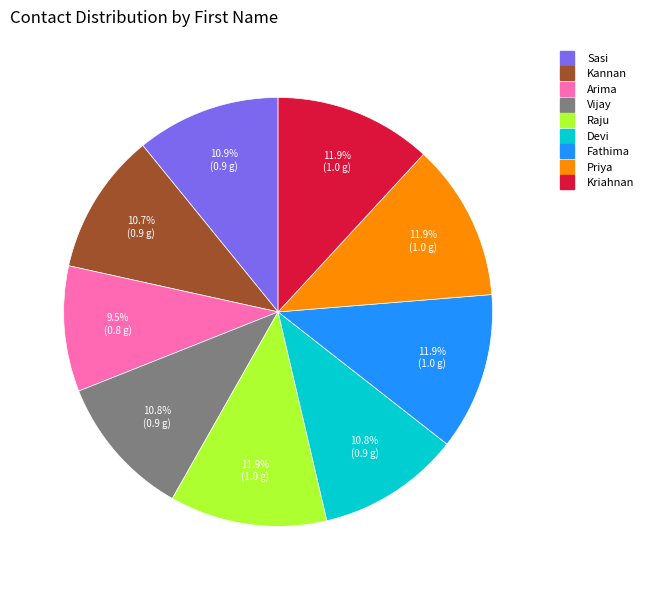

True or false: Vijay accounts for 11% of the total.

True